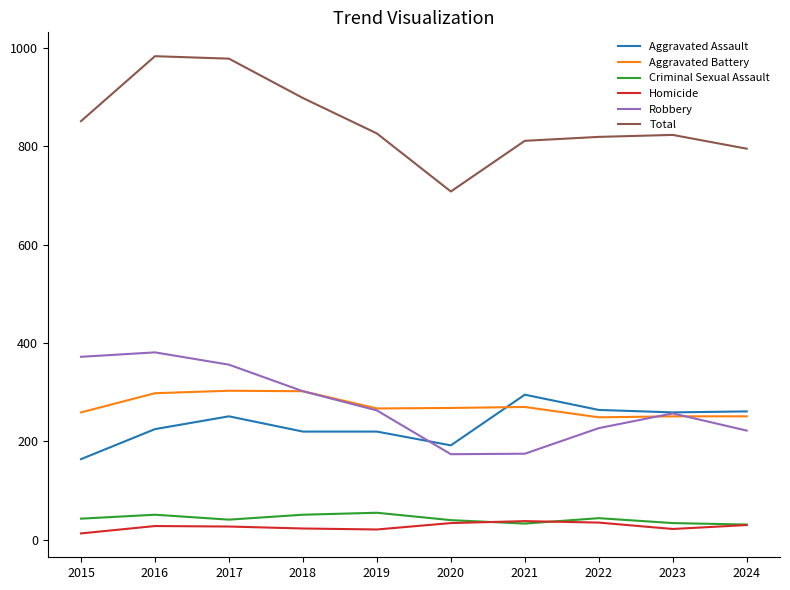

What is the total value across all series at 2018?

1796